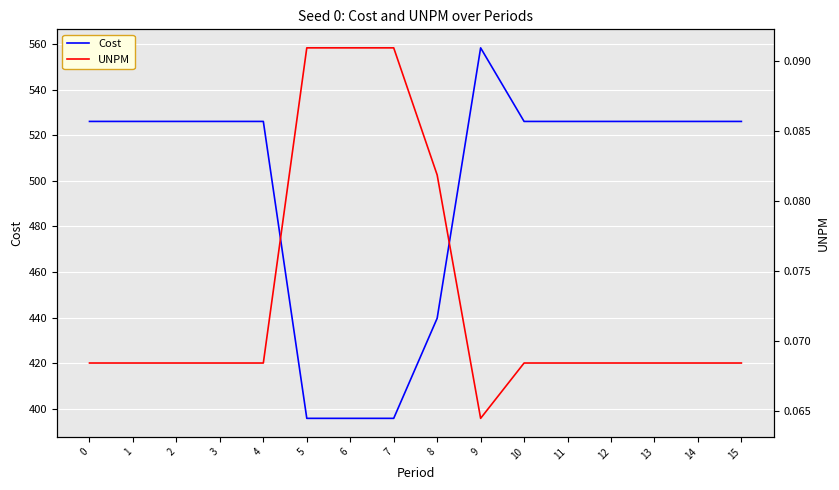

What is the value of the UNPM point at the 12th from the left?

0.1